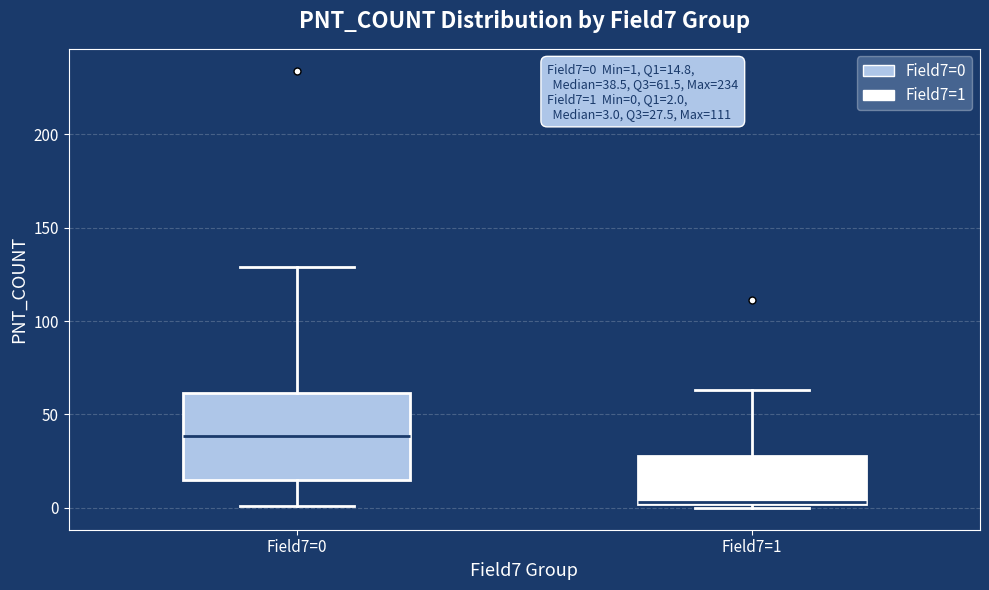

Which box is the tallest, from its lower edge to its upper edge?

Field7=0